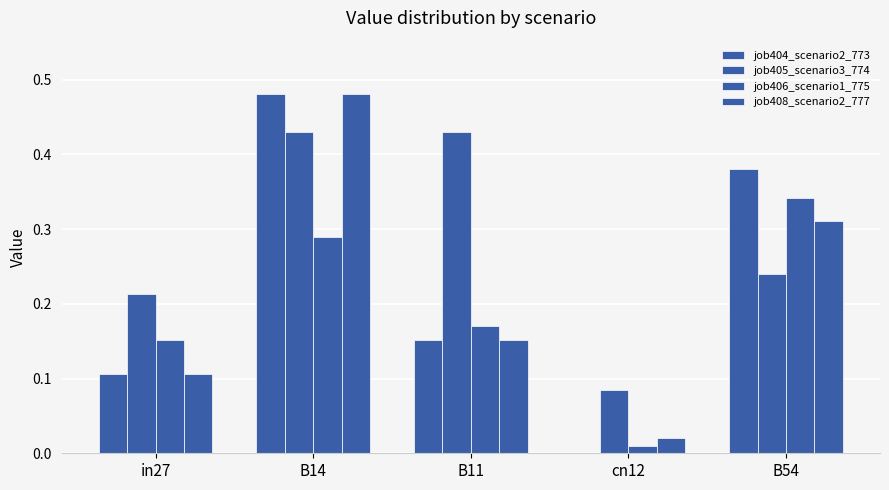

What is the value of the job405_scenario3_774 bar at the 4th from the left?

0.1